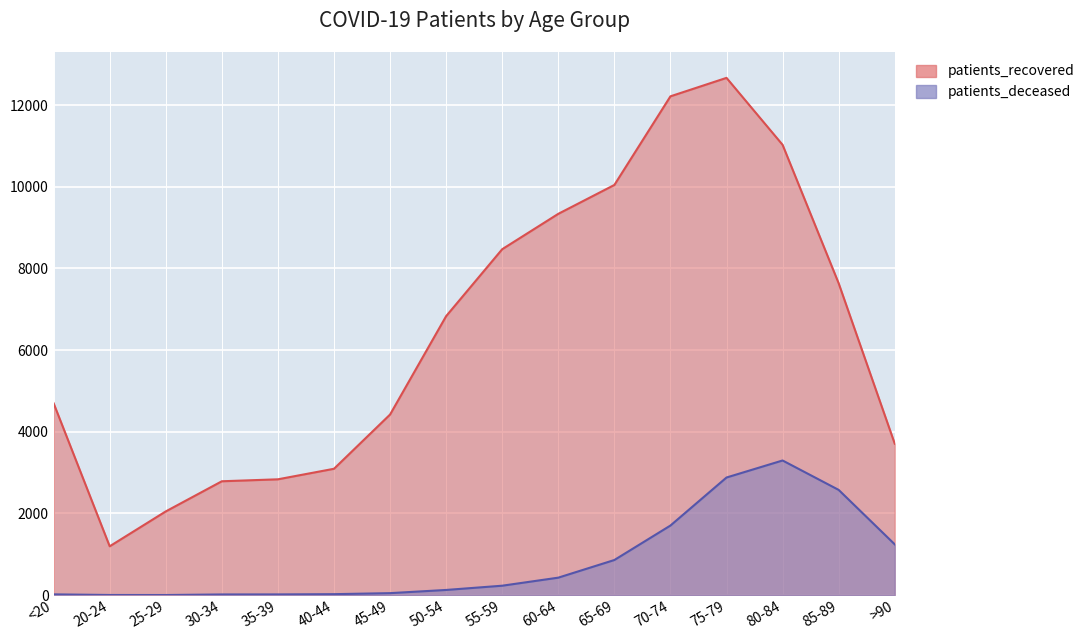

What is the difference between the maximum and minimum values in the patients_recovered series?

11469